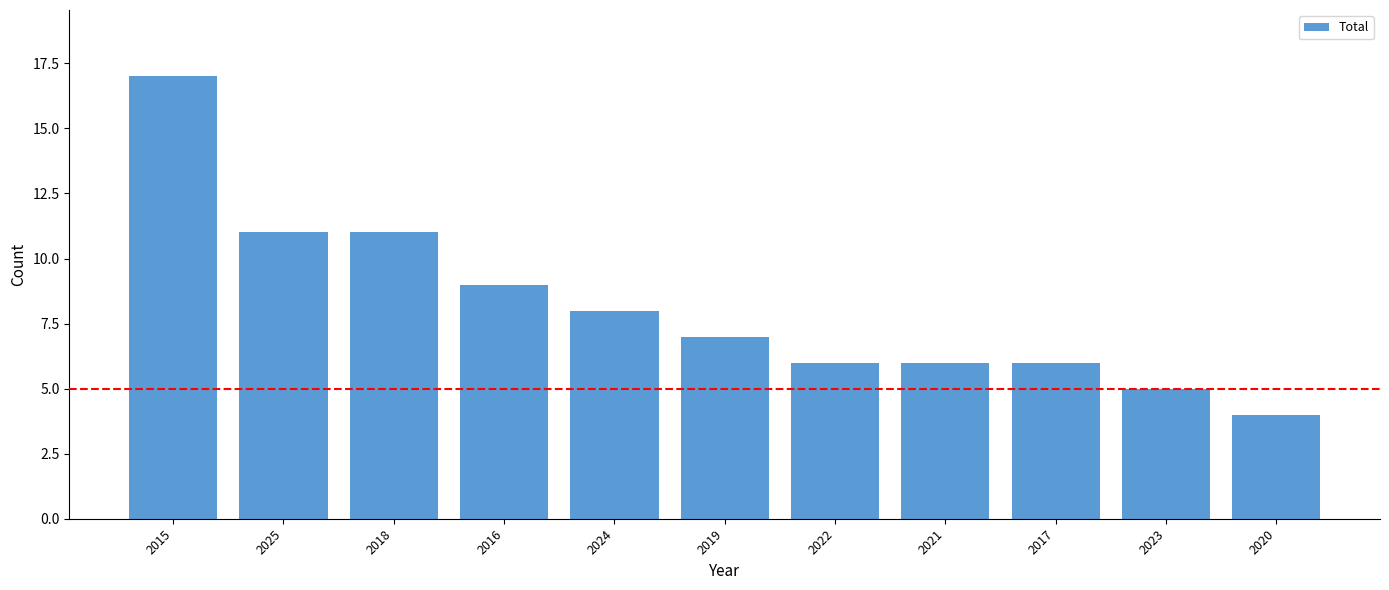

What is the label of the 8th bar from the right?

2016